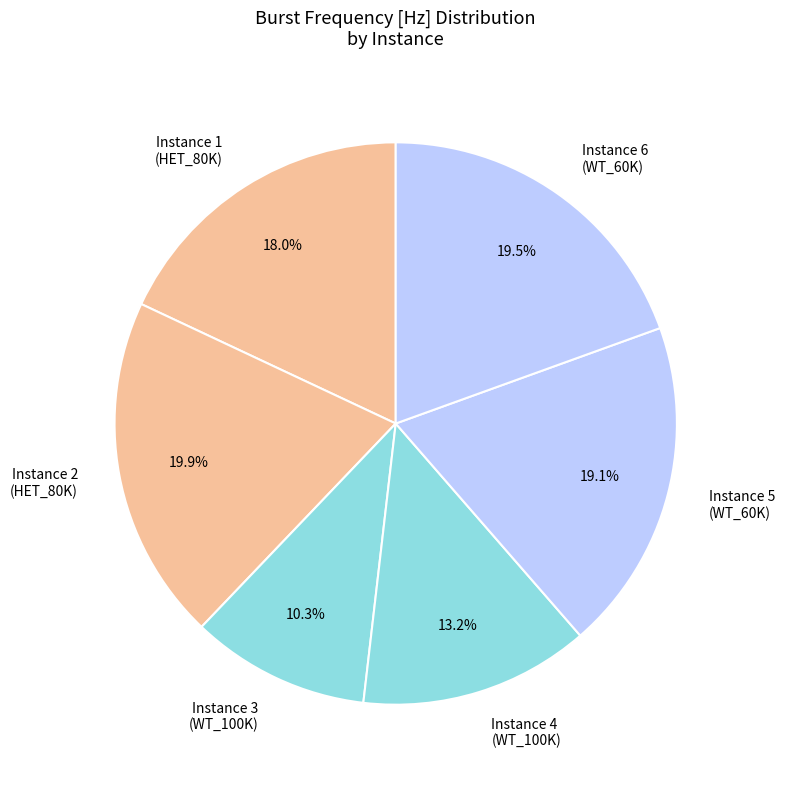

Which slice is the smallest?

Instance 3 (WT_100K)